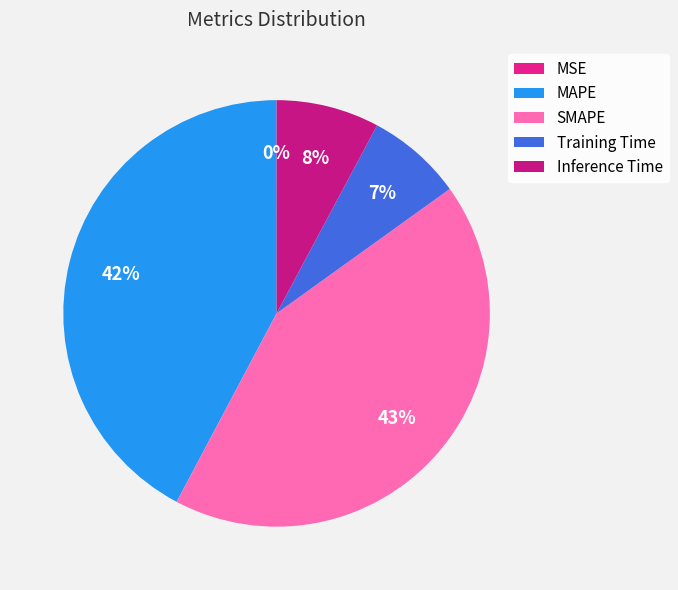

What percentage is NOT represented by SMAPE?

57.3%